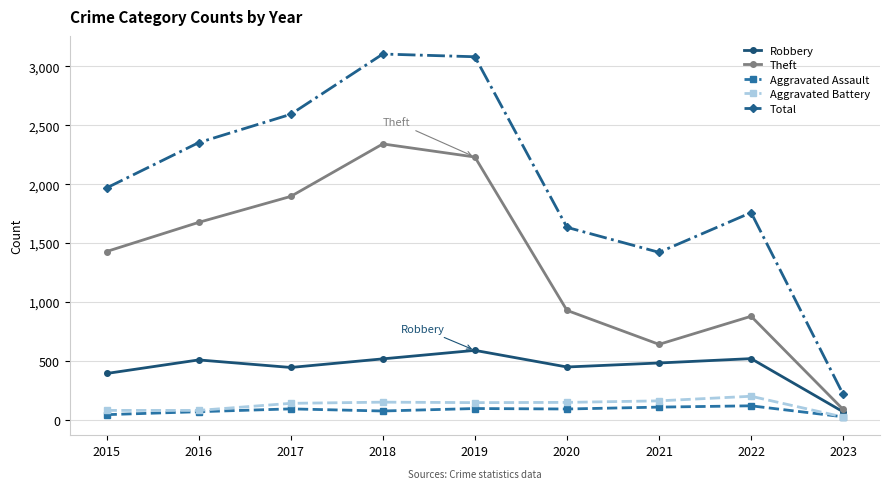

Is the value of Total at 2020 greater than the value of Robbery at 2017?

Yes